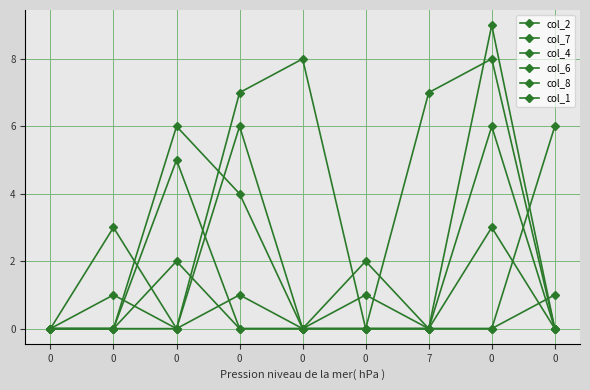

True or false: col_8 has more than 1 interior local peaks.

True